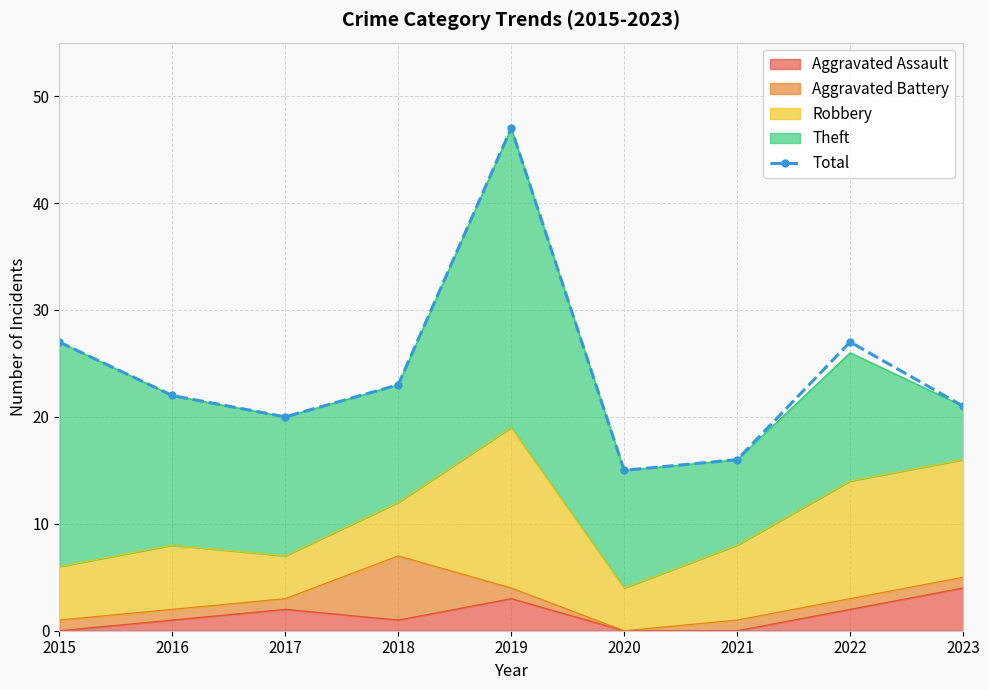

List the labels in order of value, largest first.

2019, 2015, 2022, 2018, 2016, 2023, 2017, 2021, 2020